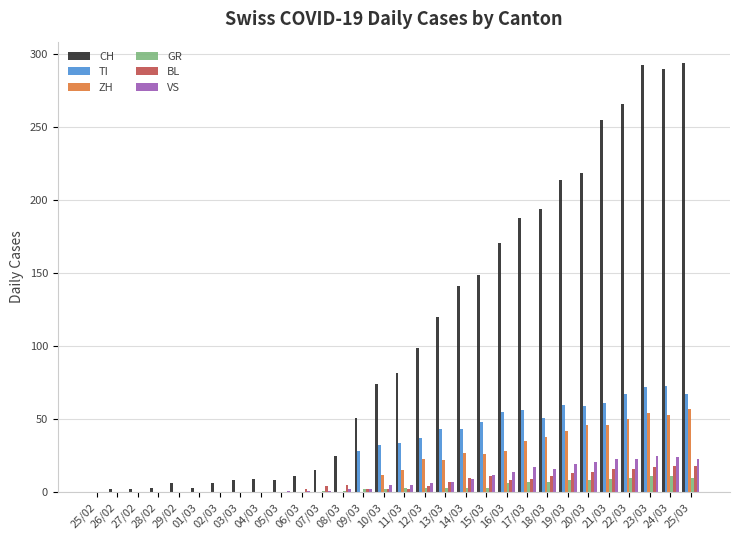

What is the sum of all TI values?

886